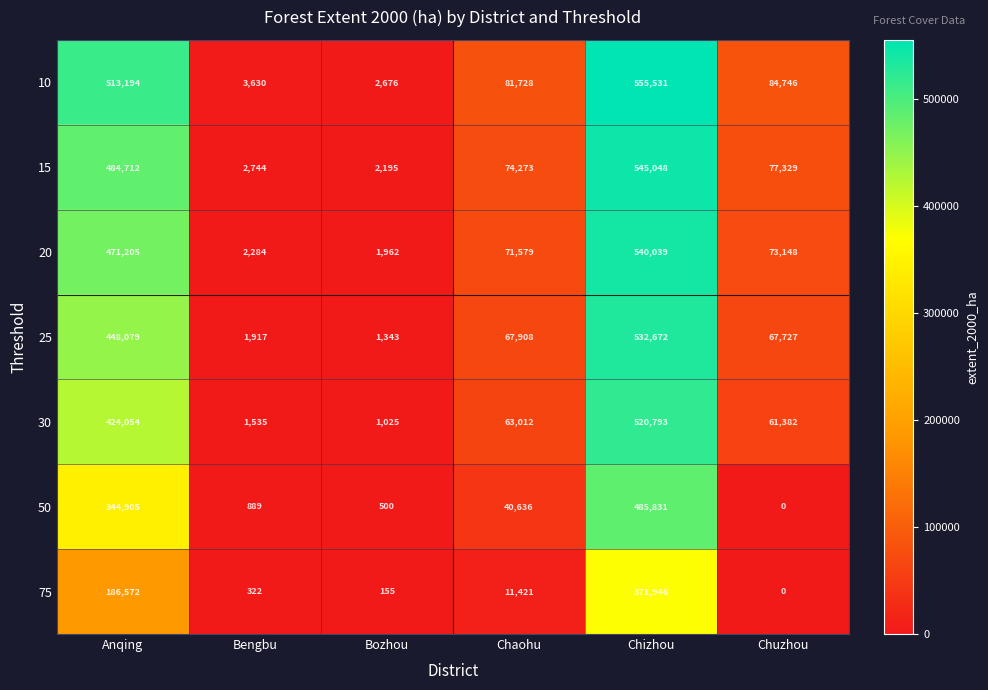

Between Anqing and Chizhou, which series saw the biggest shift?

75